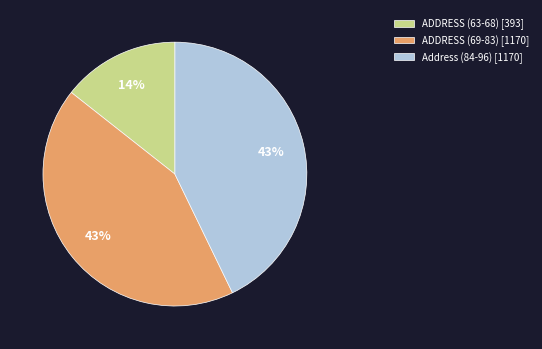

Between Address (84-96) [1170] and ADDRESS (63-68) [393], which is larger?

Address (84-96) [1170]